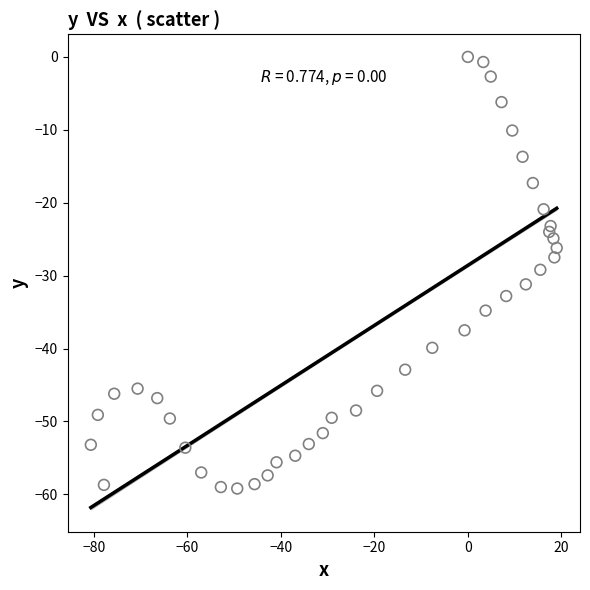

What is the range of Y values (max minus min)?

59.2